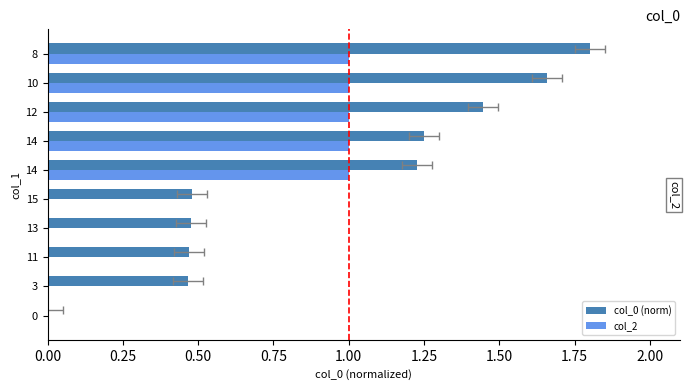

How many col_0 (norm) values are between 0 and 1?

5